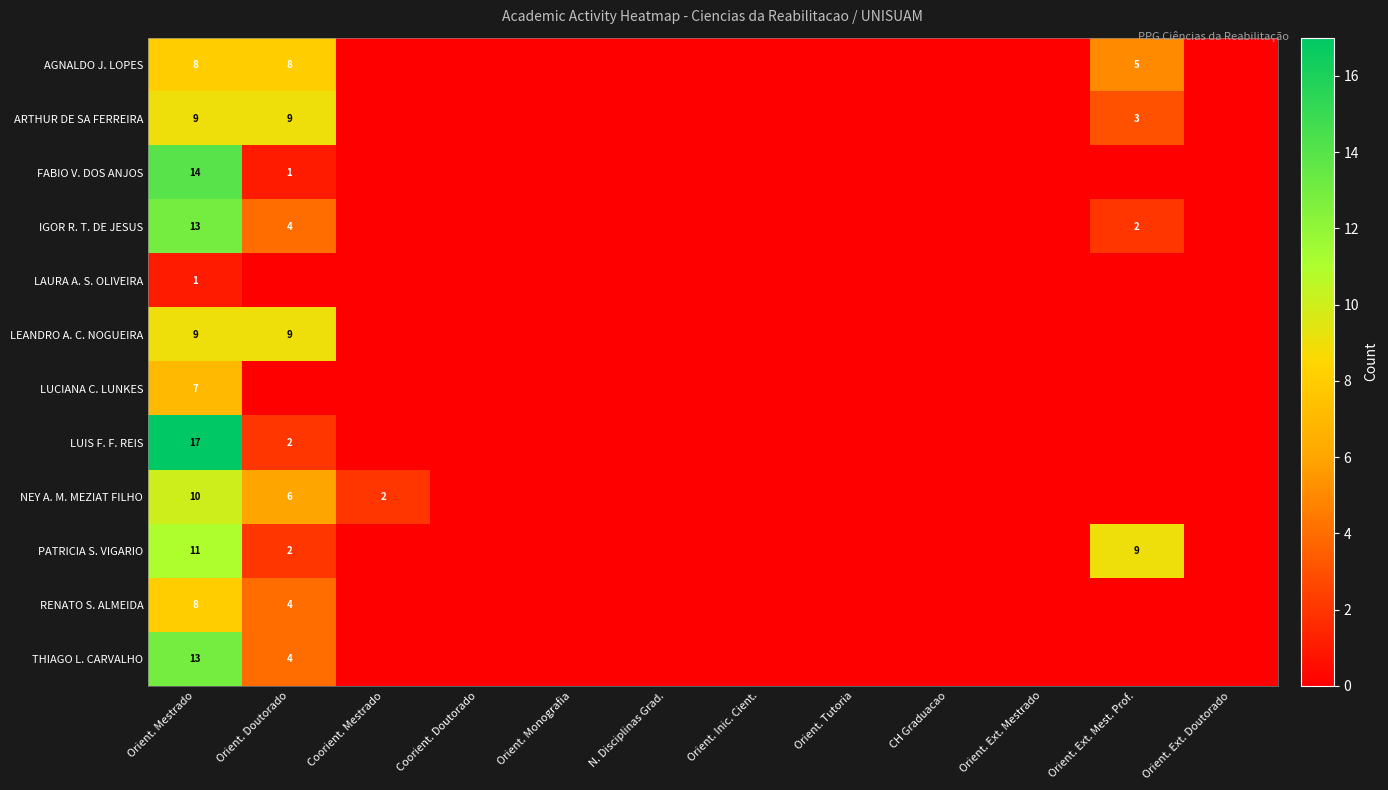

What is the greatest value displayed?

17